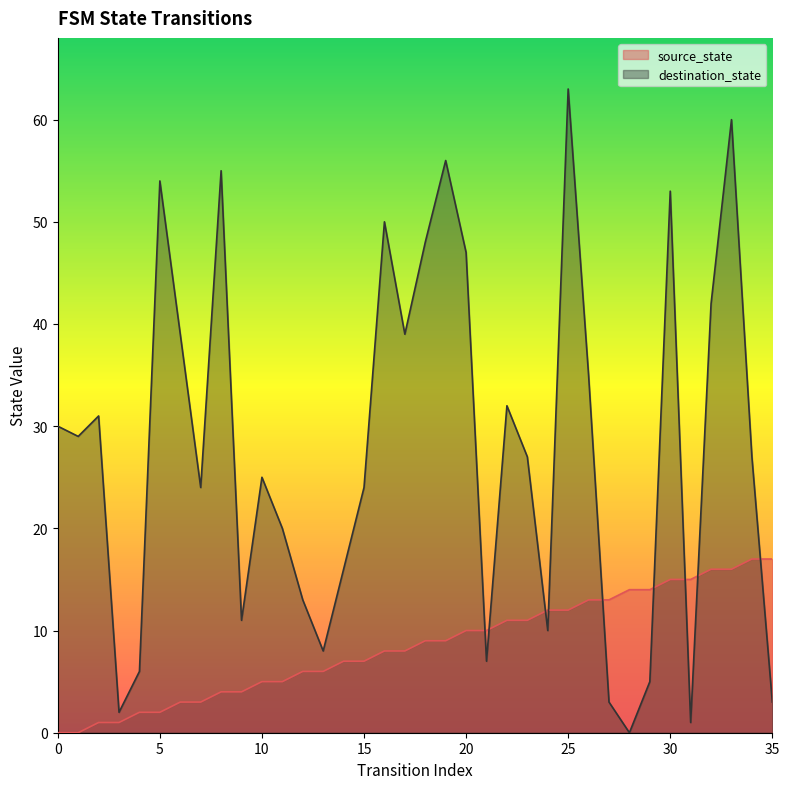

How many times do source_state and destination_state cross each other?

9